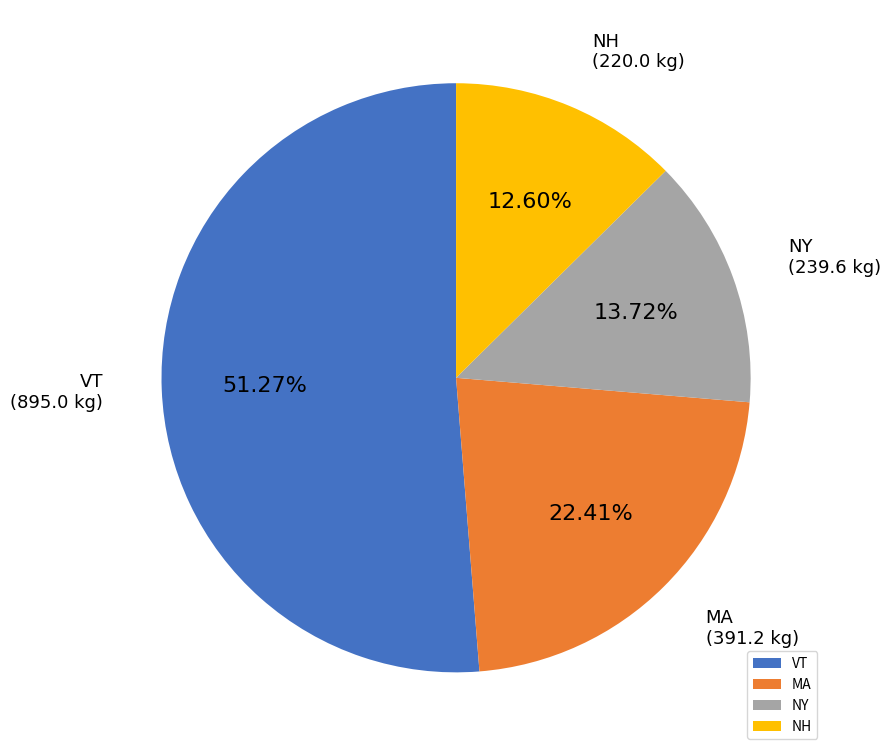

Which category has the biggest portion of the pie?

VT